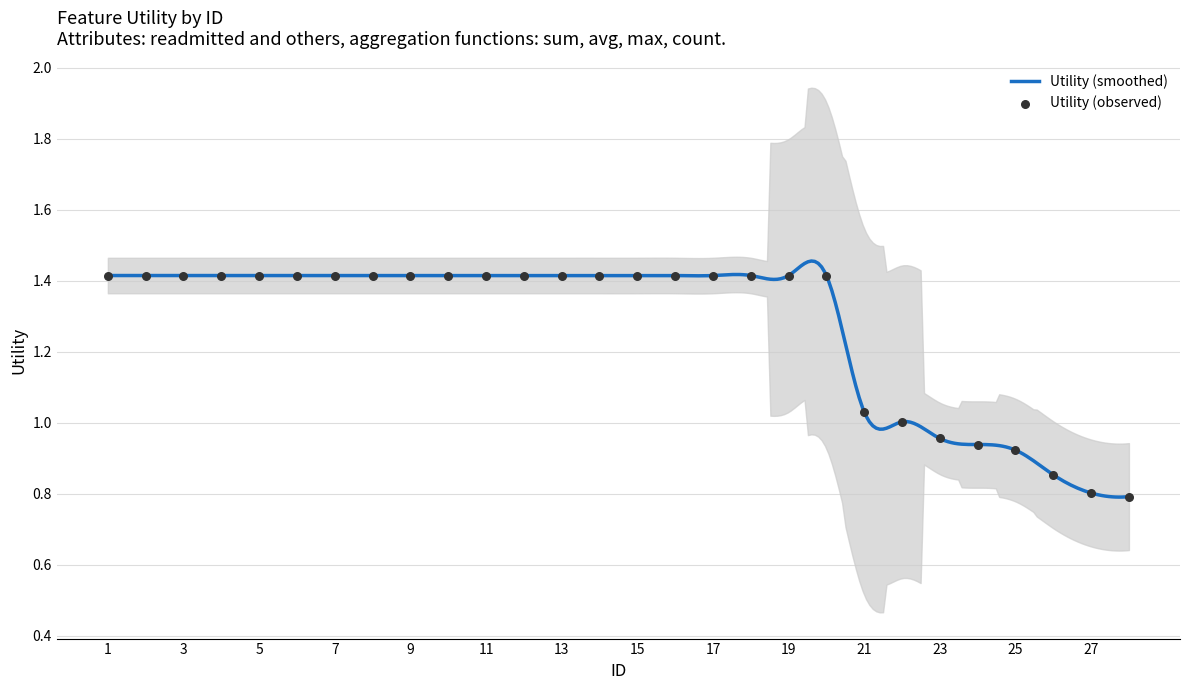

Which has a higher value, 8 or 5?

8